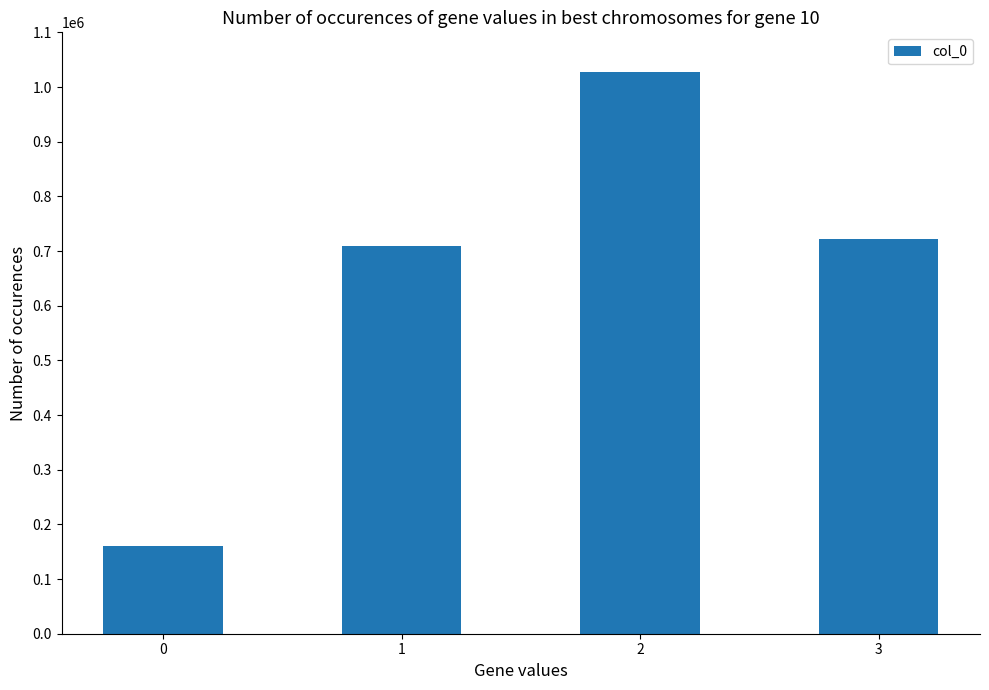

What is the approximate value at 0, to the nearest 50?

160600